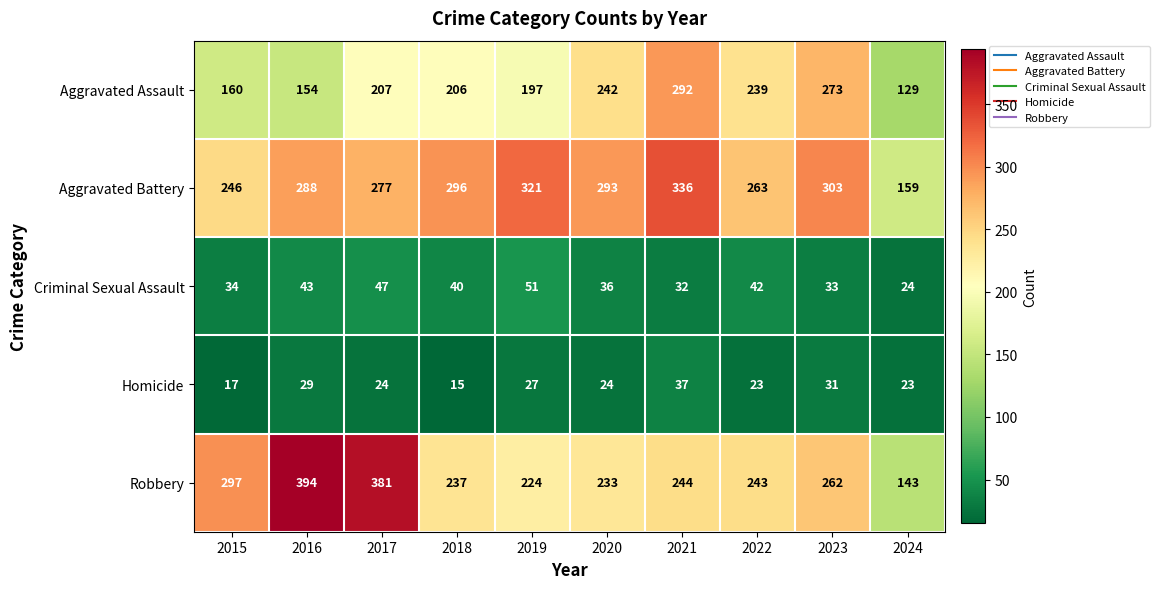

What is the smallest value displayed?

15